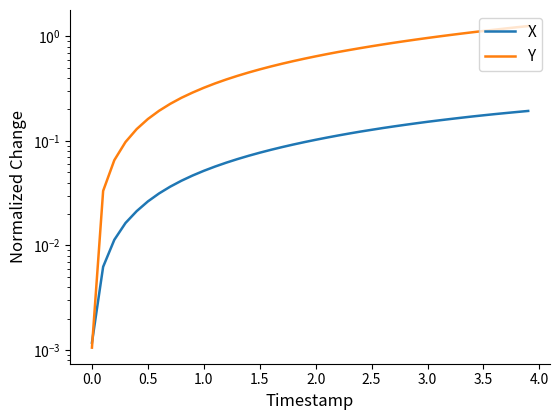

What are all the series names shown in the legend?

X, Y